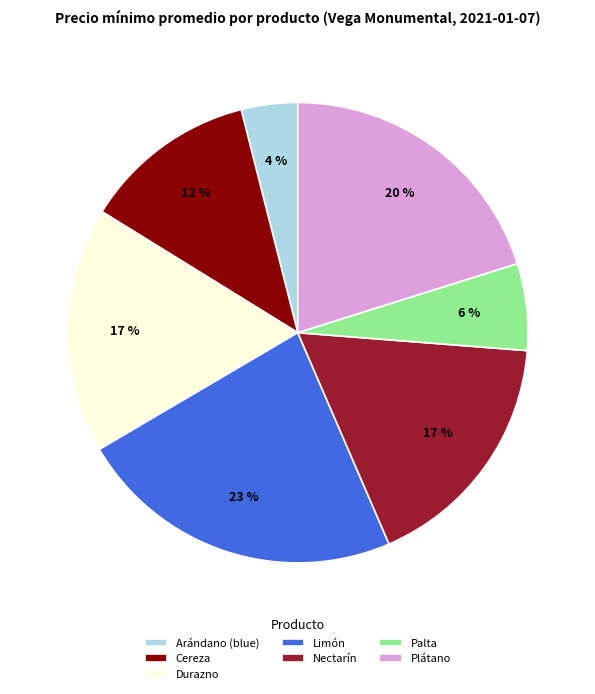

Is Nectarín the majority of the pie?

No